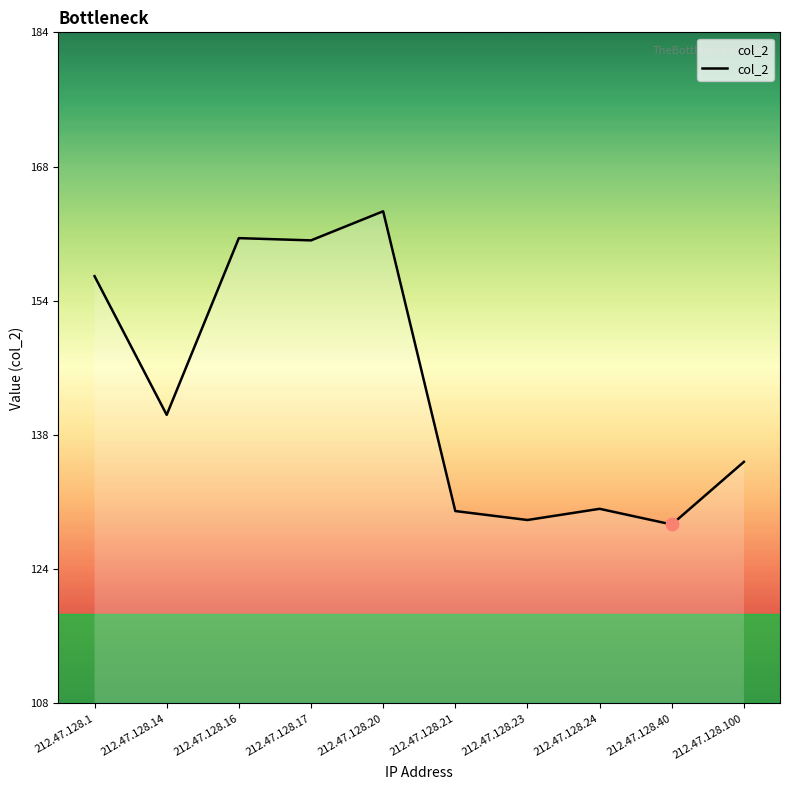

What is the change in value from 212.47.128.20 to 212.47.128.23?

-34.5